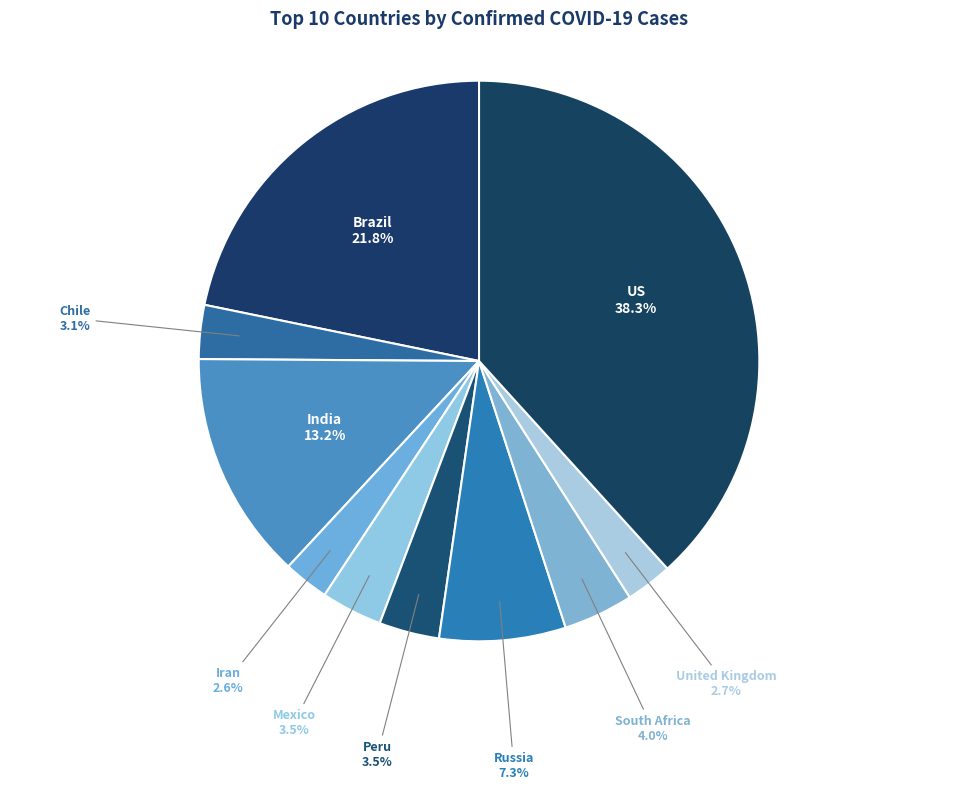

Rank the categories by value from highest to lowest.

US, Brazil, India, Russia, South Africa, Mexico, Peru, Chile, United Kingdom, Iran